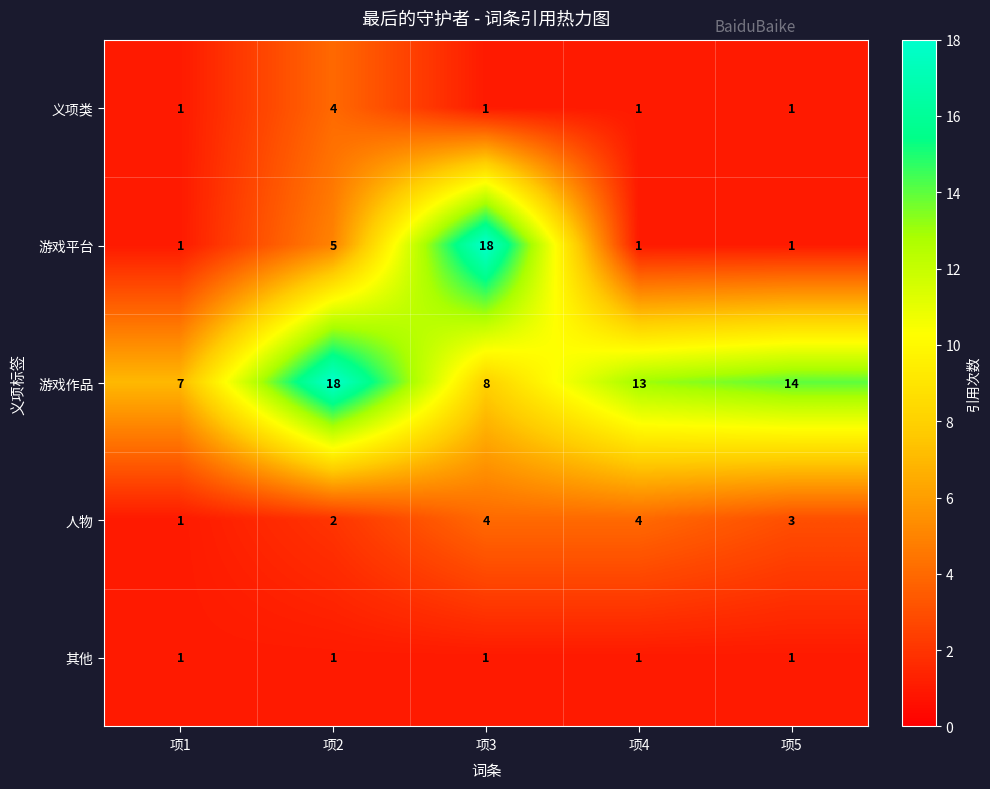

What is the greatest value displayed?

18